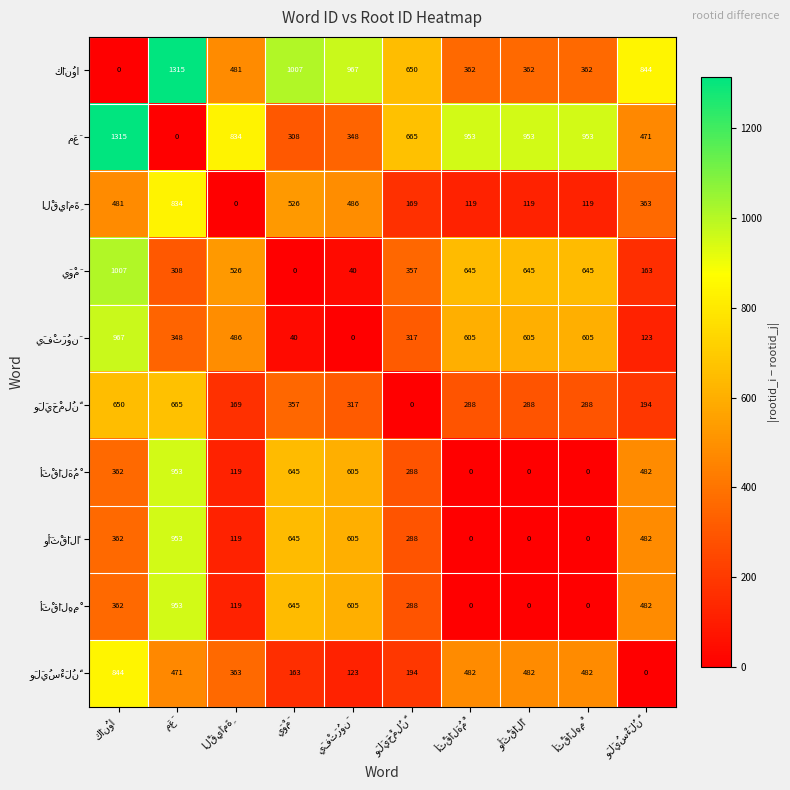

What is the maximum value shown in the chart?

1315